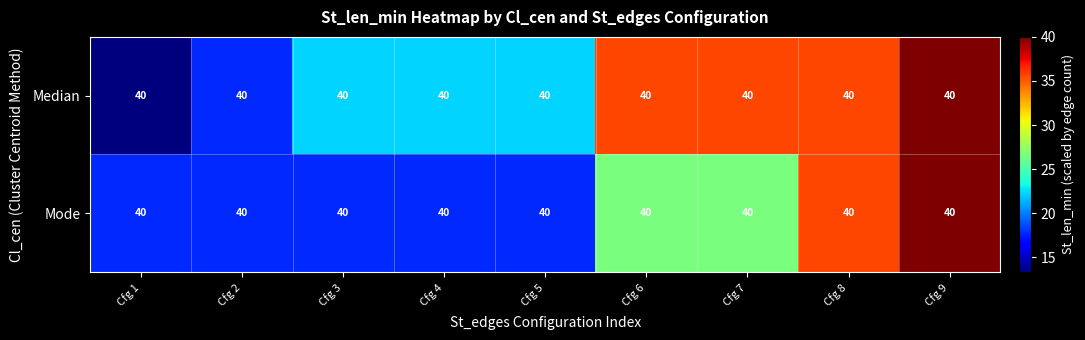

True or false: Median has a value of 59.4 at Cfg 9.

False